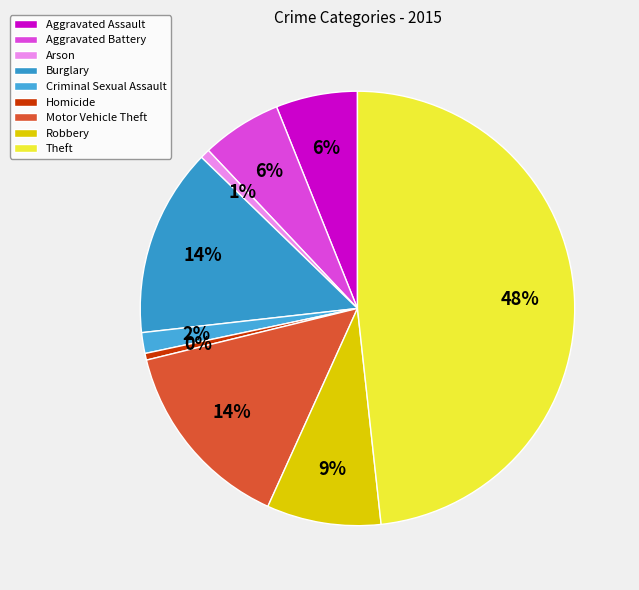

What portion of the pie excludes Robbery?

91.5%